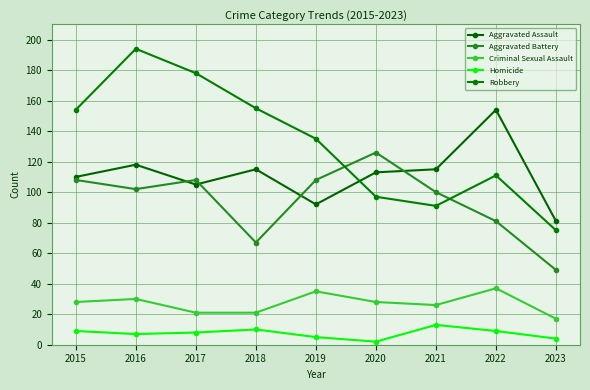

True or false: Homicide and Aggravated Assault cross at least once.

False